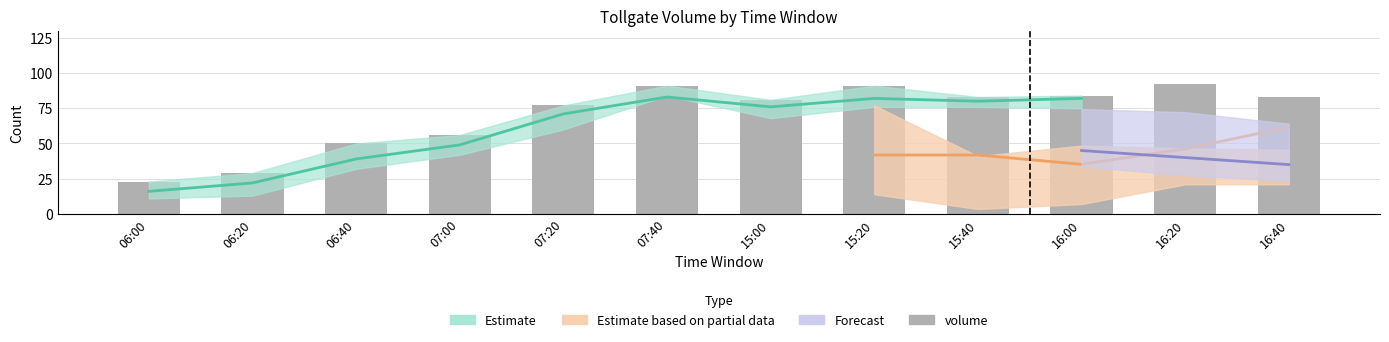

Count the number of values greater than 83.

4